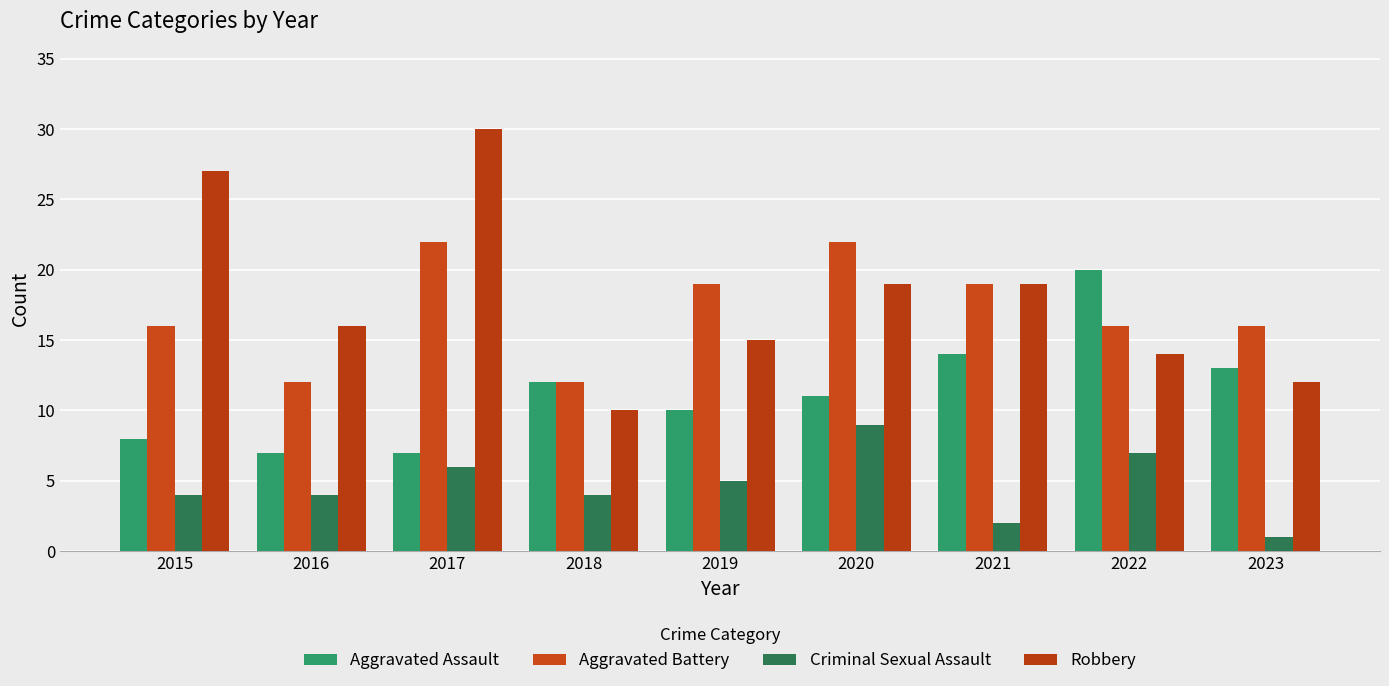

Reading right to left, list all the values displayed in this chart.

Aggravated Assault: 13	20	14	11	10	12	7	7	8
Aggravated Battery: 16	16	19	22	19	12	22	12	16
Criminal Sexual Assault: 1	7	2	9	5	4	6	4	4
Robbery: 12	14	19	19	15	10	30	16	27